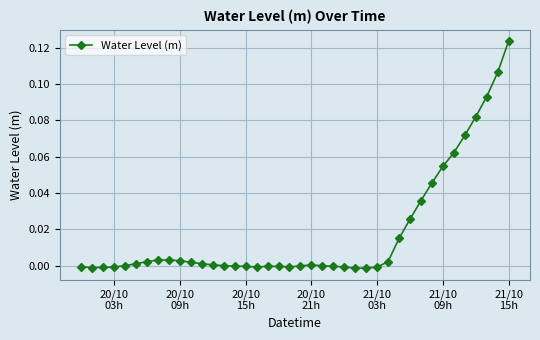

What is the sum of all values?

0.7